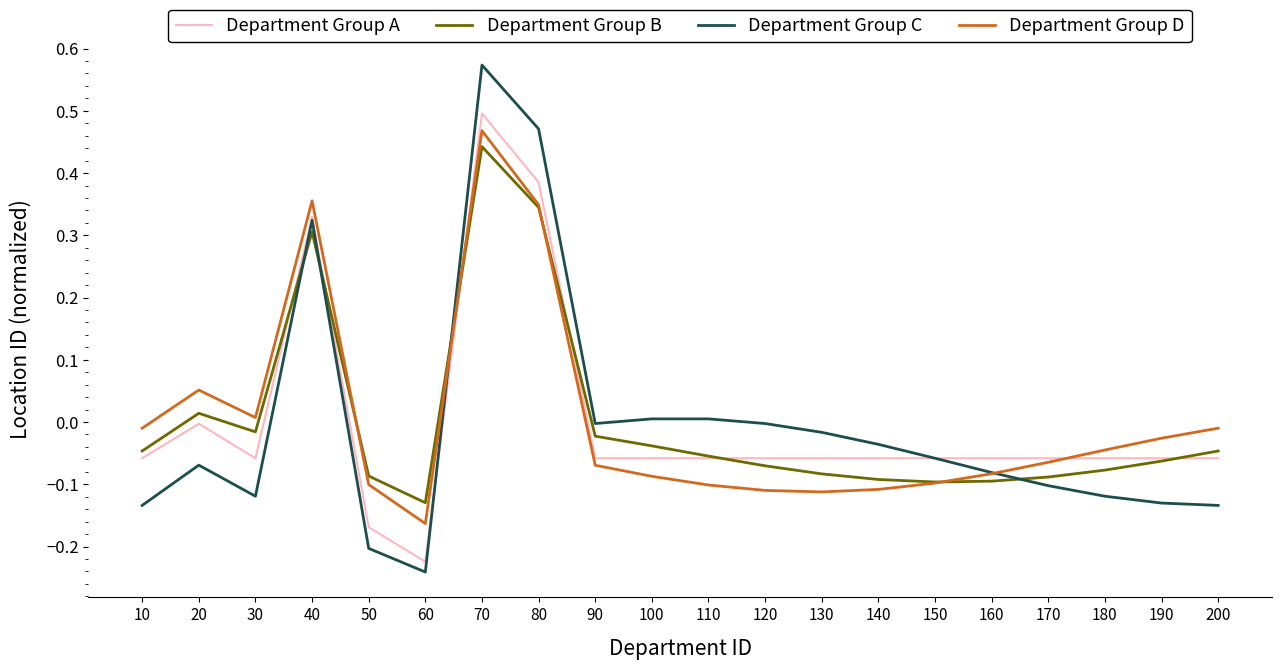

In Department Group A, how many points are higher than both neighbors (excluding endpoints)?

3